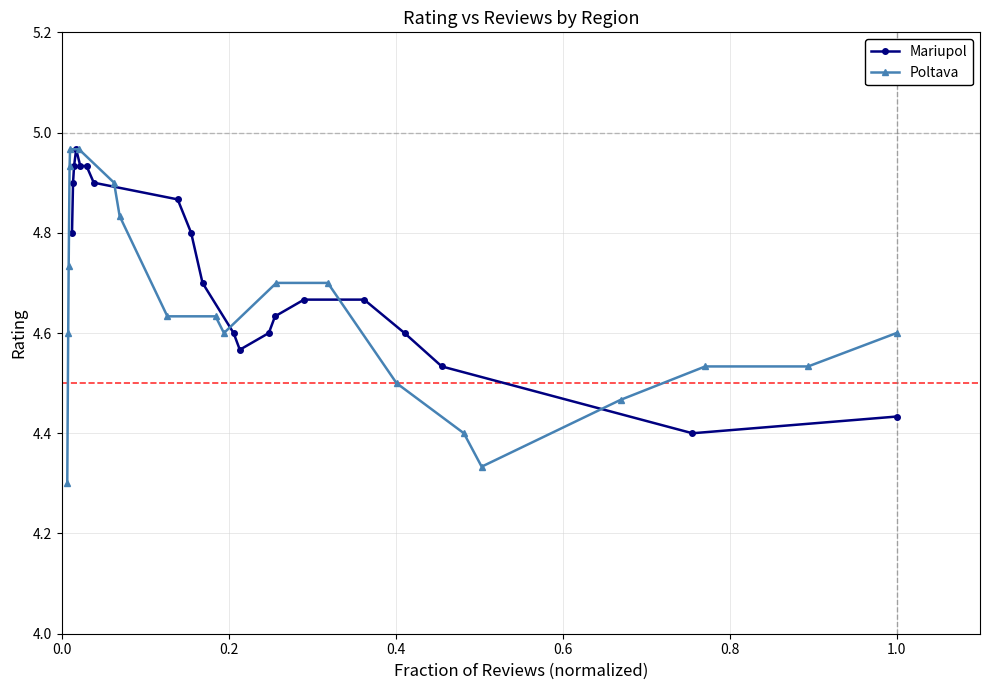

What is the sum of all Poltava values?

92.9